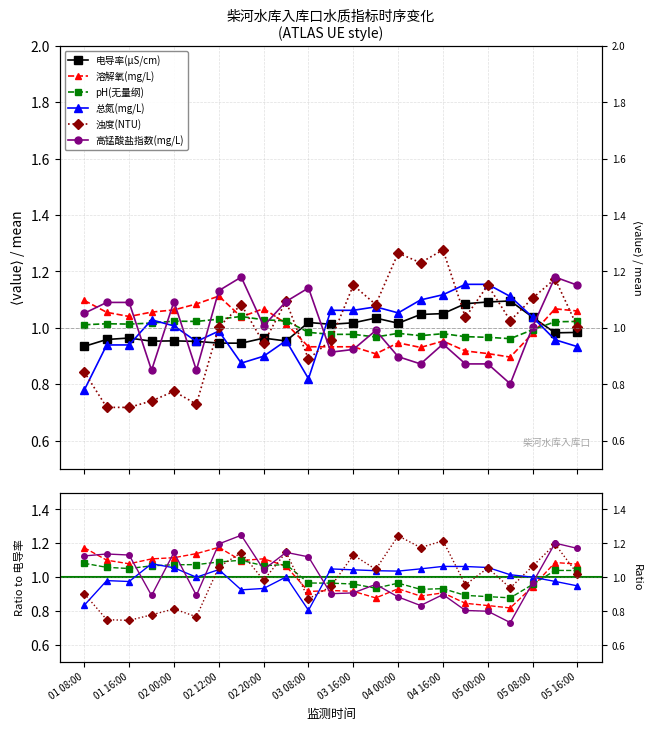

What position from the right is 04-03 20:00?

10